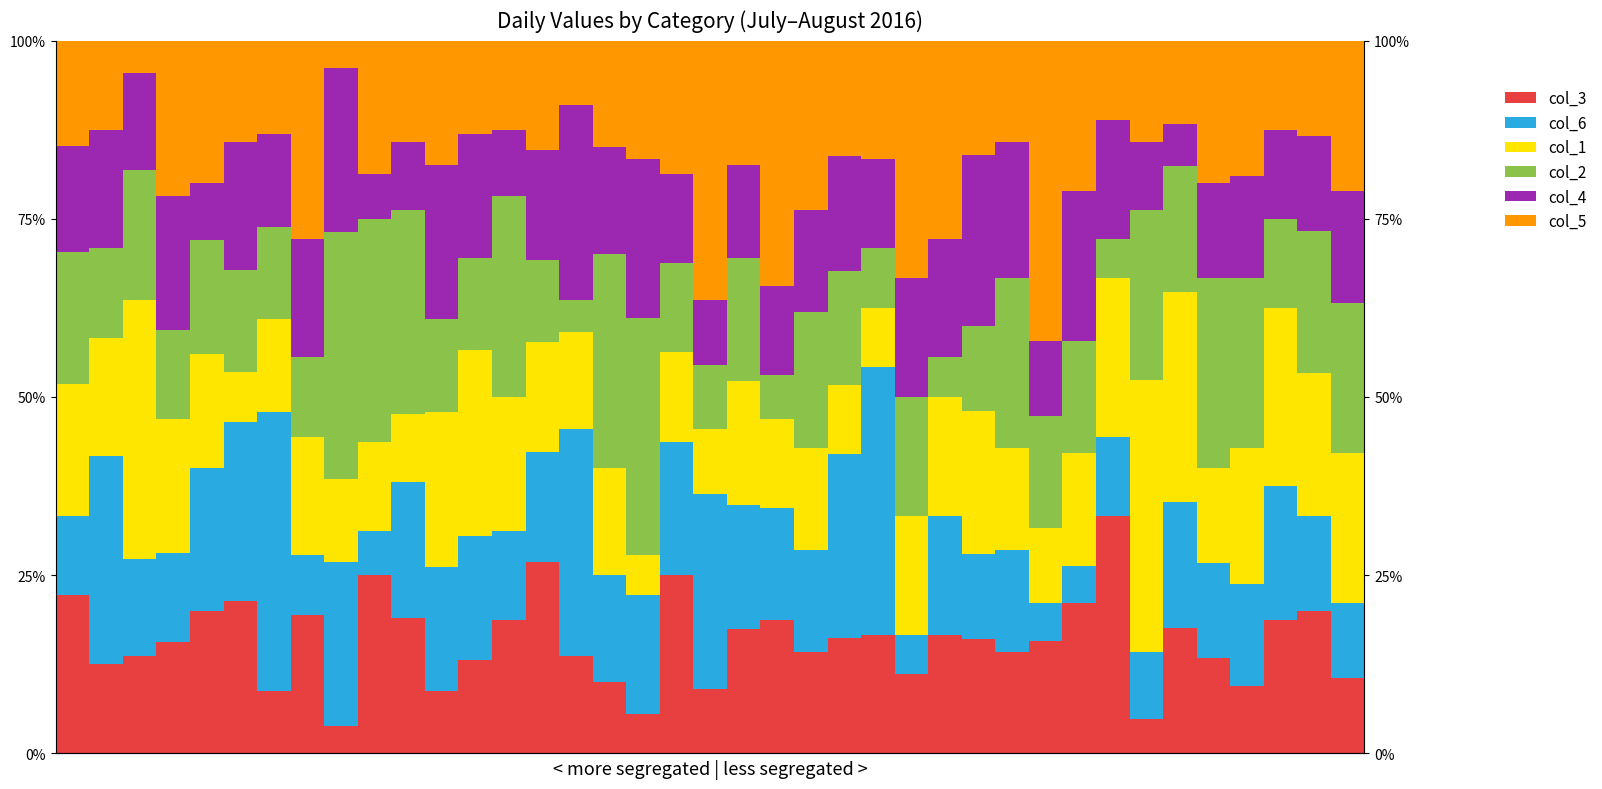

Does the chart contain any negative values?

No